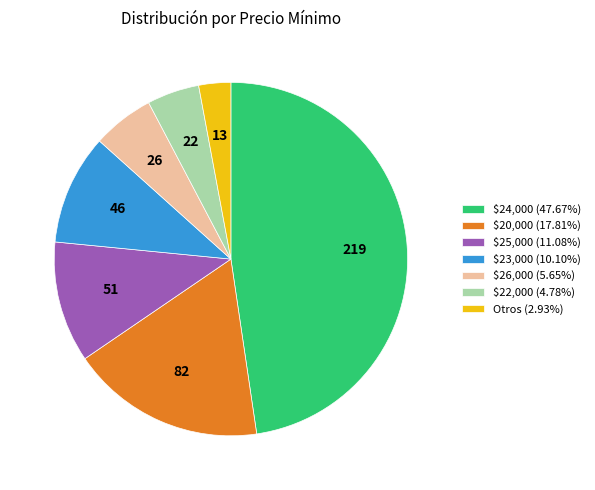

Approximately how many times larger is the value at Otros (2.93%) compared to $26,000 (5.65%)?

0.5